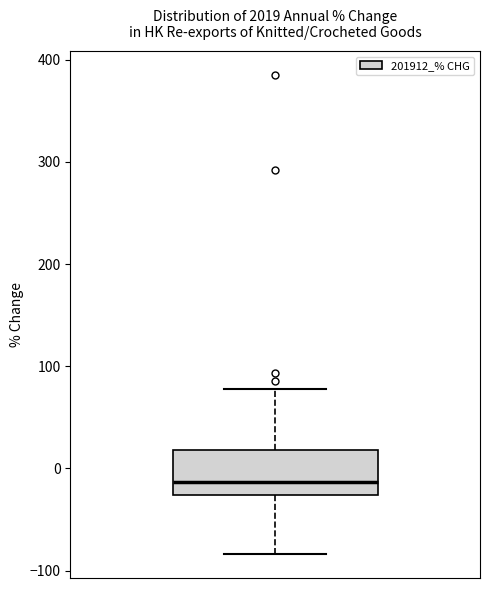

Read this box plot against the y-axis: the position of the median line, the range covered by the box, and the ends of both whiskers. The values are not printed on the chart, so give them approximately, as read against the axis.

median -10, box -30 to 20, whiskers -80 to 80